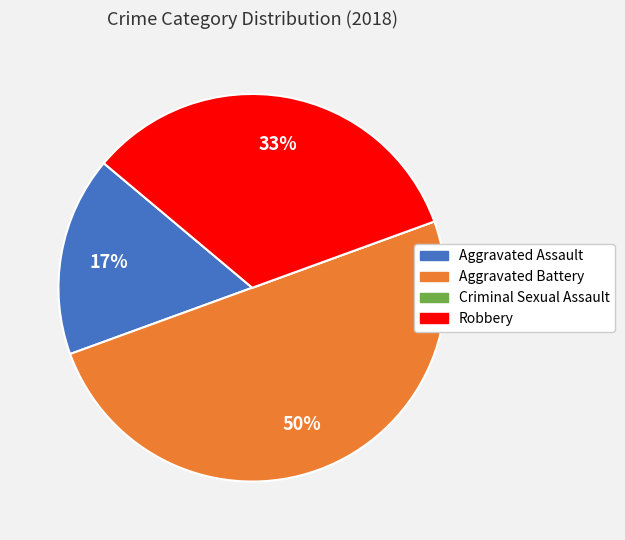

Does Robbery account for over 50% of the chart?

No